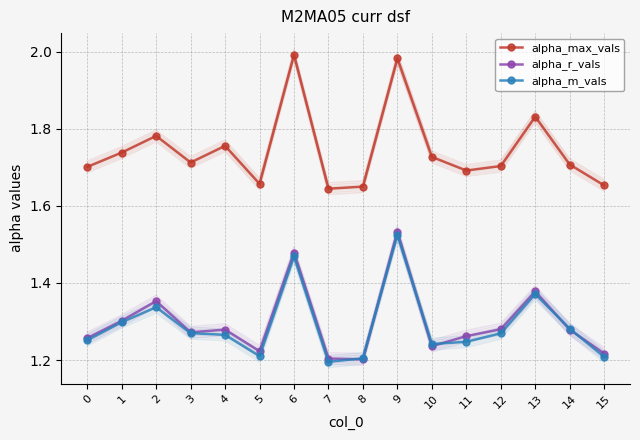

What are all the series names shown in the legend?

alpha_max_vals, alpha_r_vals, alpha_m_vals